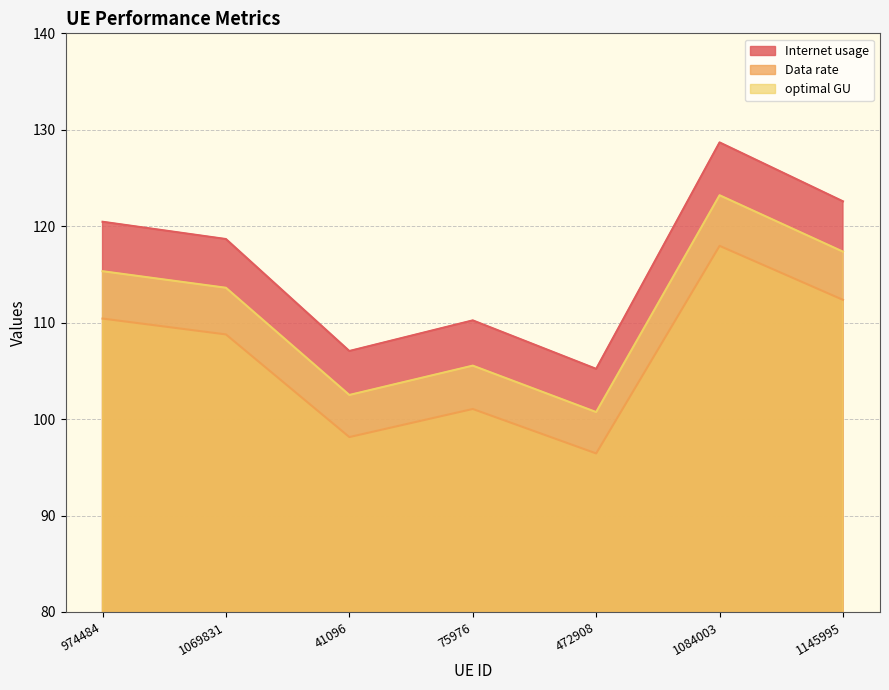

True or false: Internet usage and optimal GU cross at least once.

False